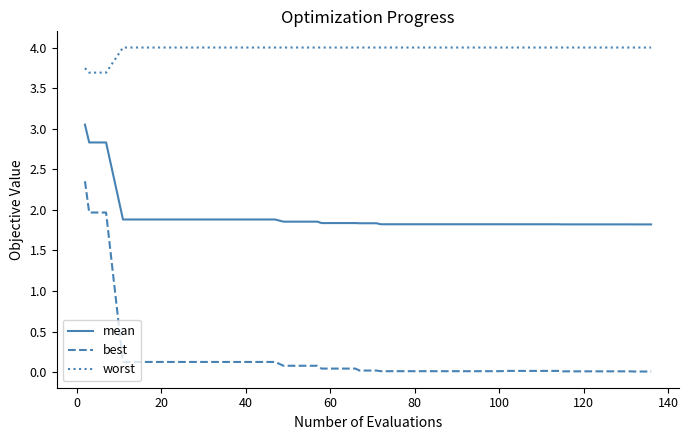

What is the greatest value displayed?

4.0